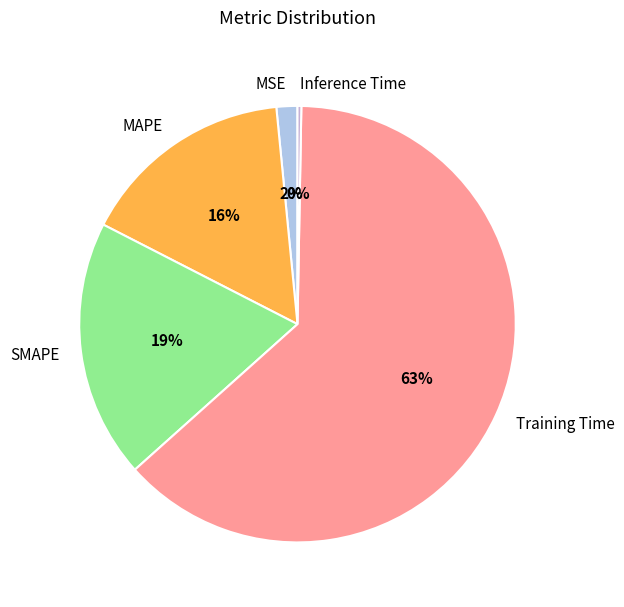

To the nearest percent, what is the difference between the largest and smallest slice percentages?

63%